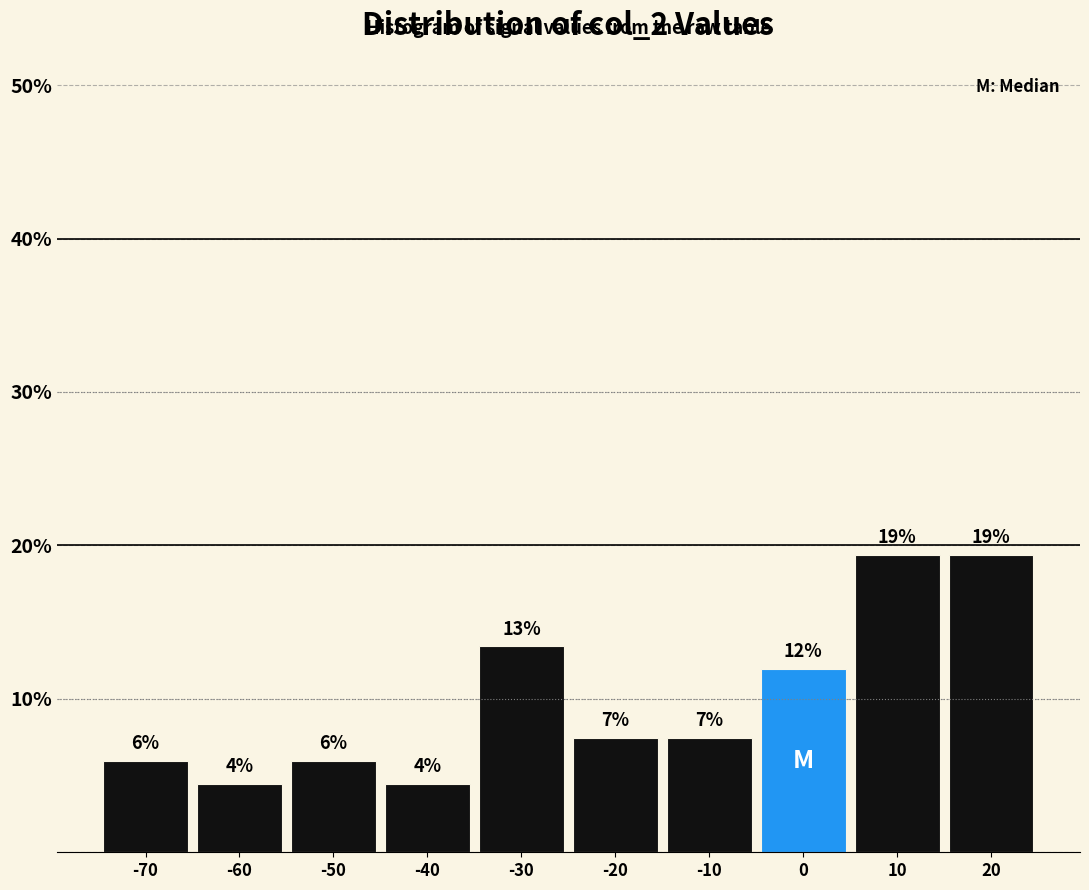

How many bars are there in total?

10